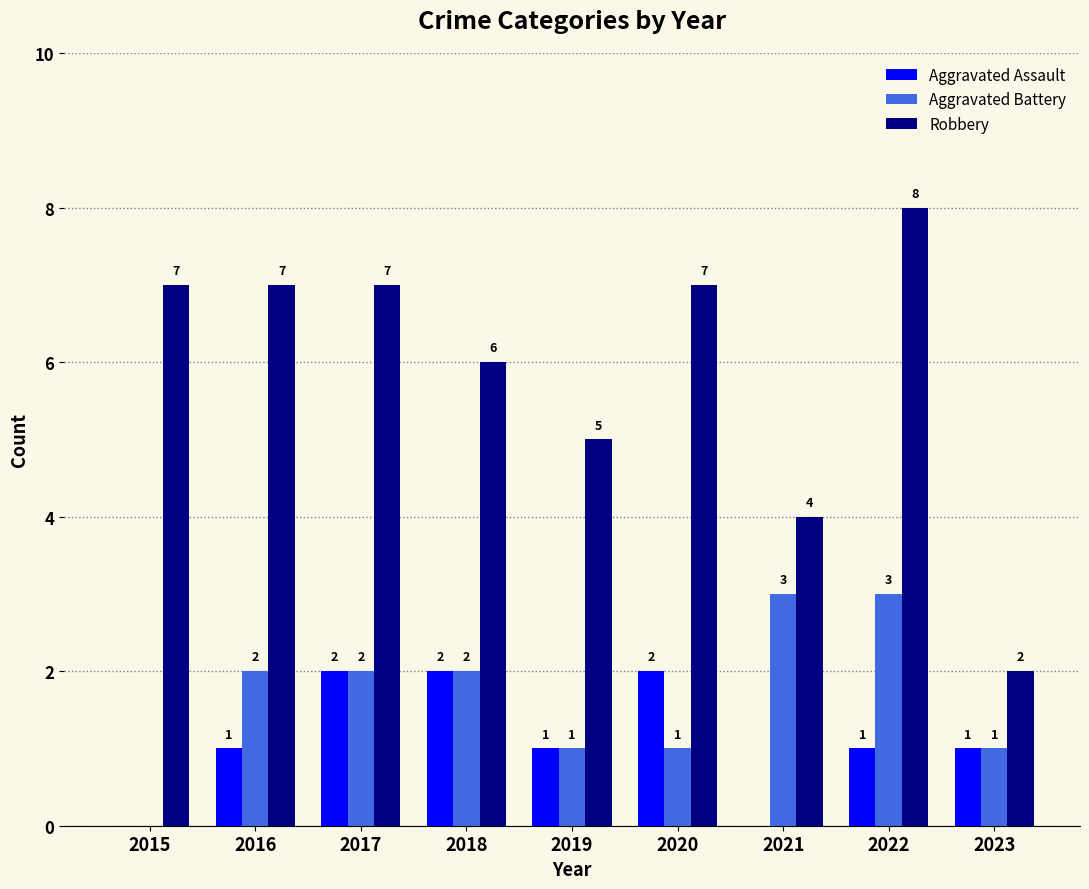

What is the total value across all series at 2016?

10